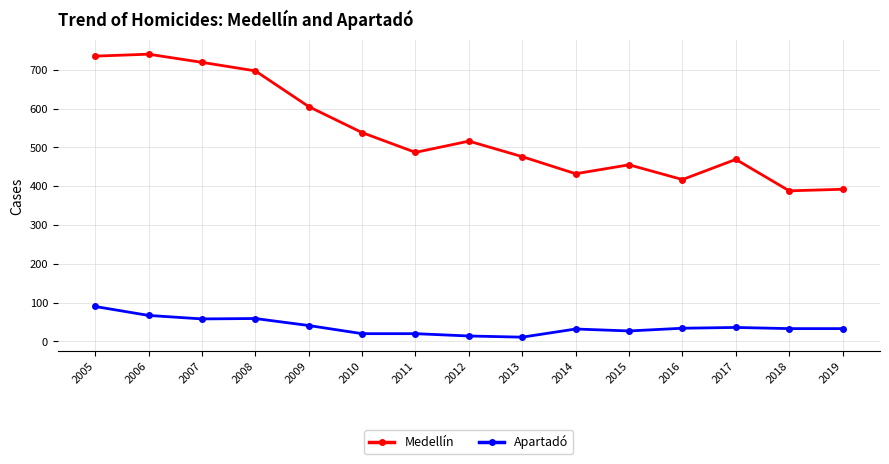

List the series in order of their peak value, lowest first.

Apartadó, Medellín